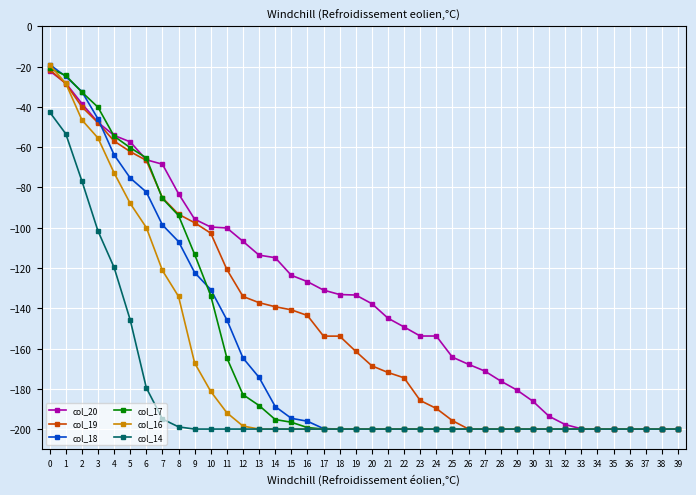

What is the minimum value for col_18?

-200.0